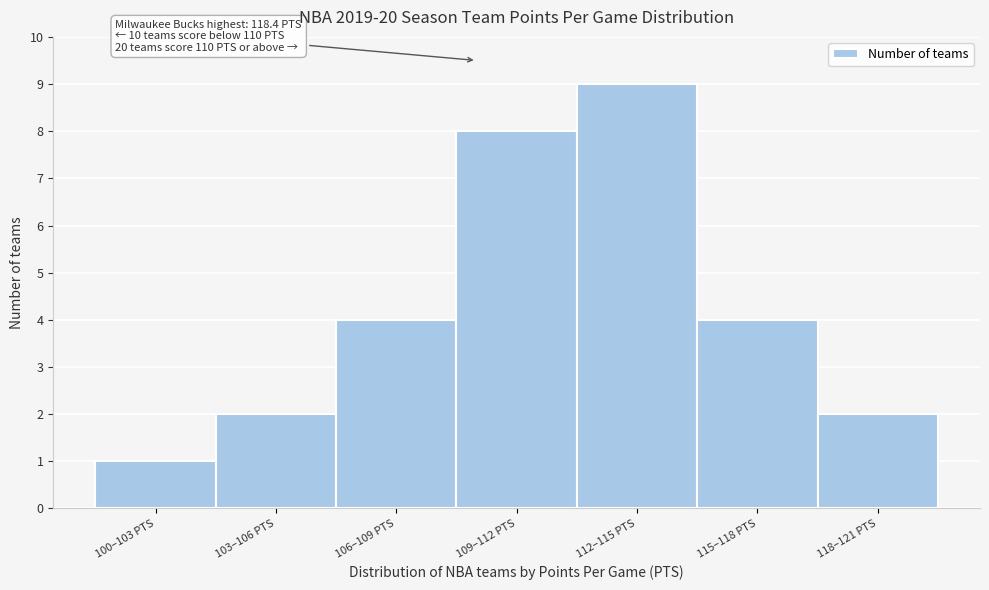

Reading right to left, list all the values displayed in this chart.

118–121 PTS=2	115–118 PTS=4	112–115 PTS=9	109–112 PTS=8	106–109 PTS=4	103–106 PTS=2	100–103 PTS=1